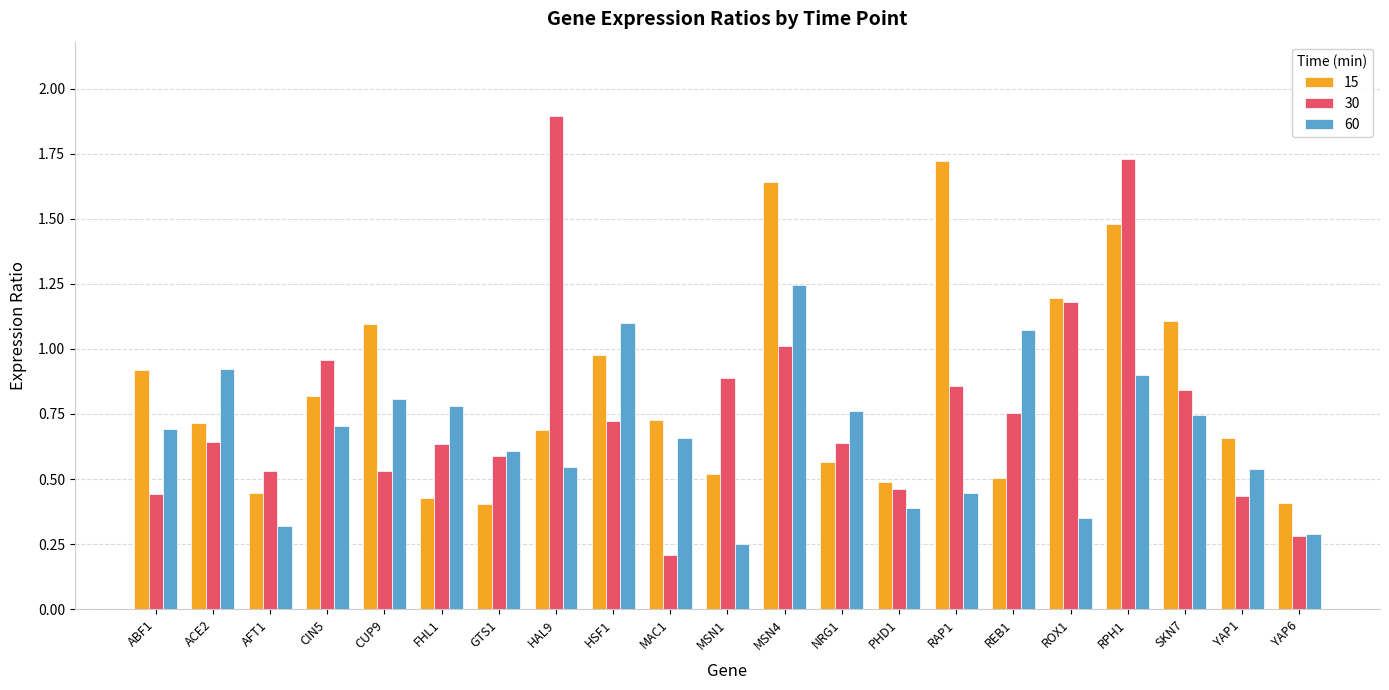

What is the difference between the maximum and minimum values in the 15 series?

1.3